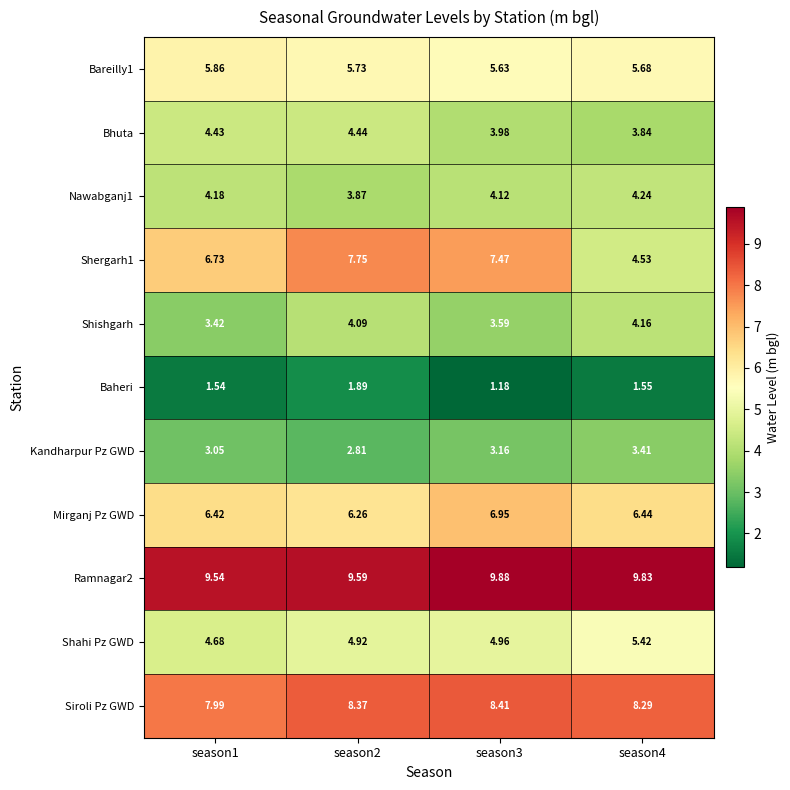

Is the value of Shishgarh at season4 greater than the value of Baheri at season3?

Yes